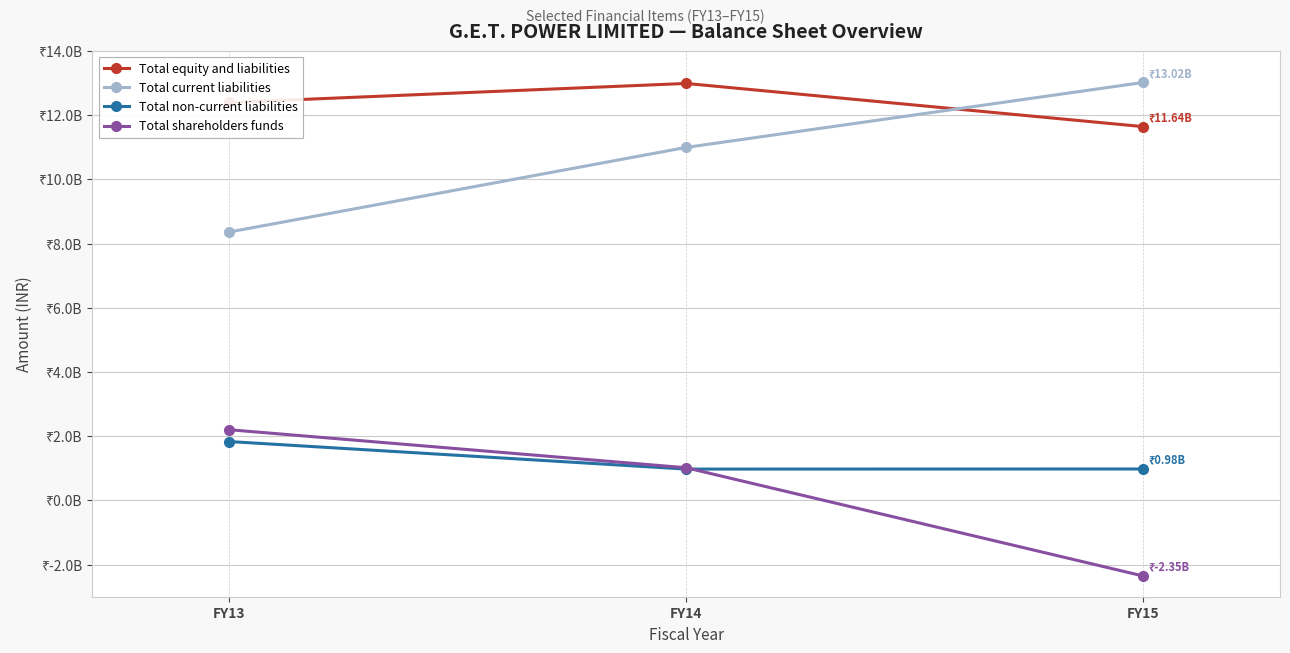

Reading left to right, transcribe all the data shown in this chart.

Total equity and liabilities: 12393198954	12985943301	11641764129
Total current liabilities: 8360024941	10993951679	13016221670
Total non-current liabilities: 1832530036	975210287	978486034
Total shareholders funds: 2200643977	1016781335	-2352943575